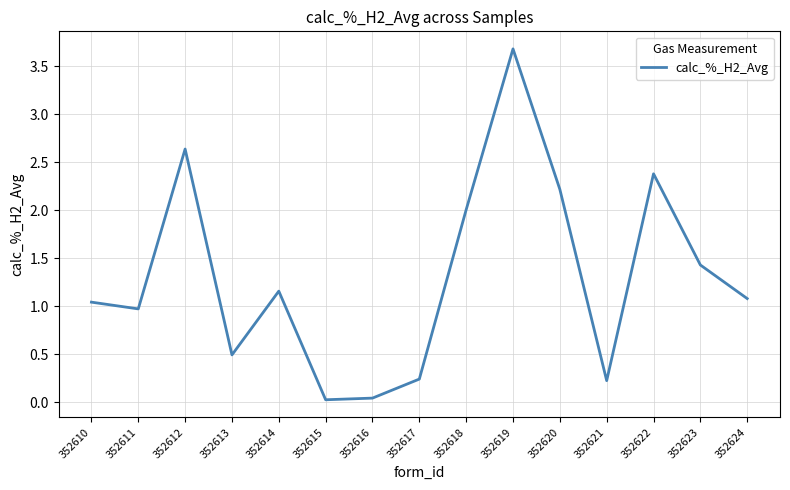

True or false: the data shows 0.0 at 352616.

True